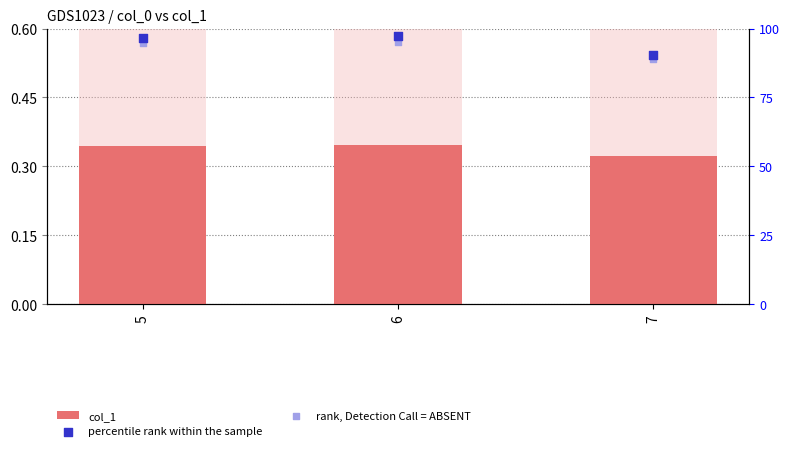

Is the value of col_1 at 7 greater than the value of percentile rank within the sample at 6?

No